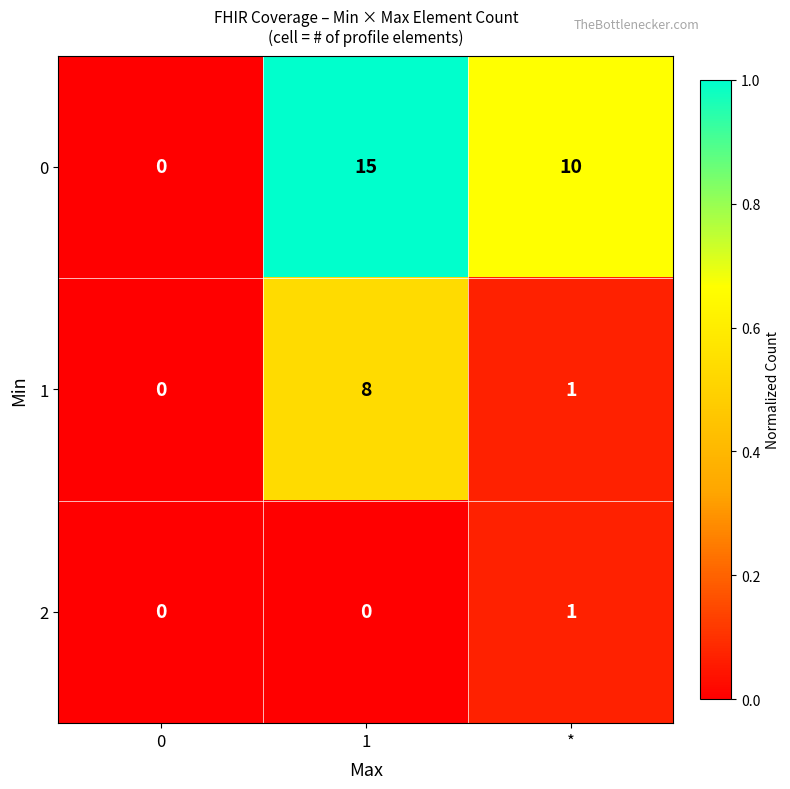

What is the sum of all 1 values?

9